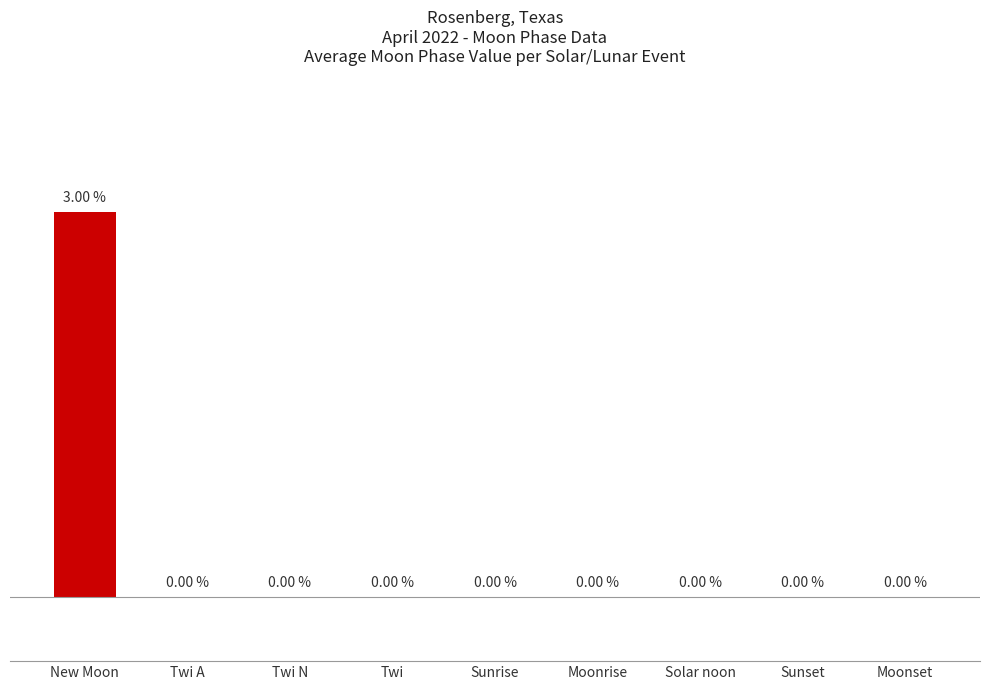

At which category does the chart reach its peak across all series?

New Moon